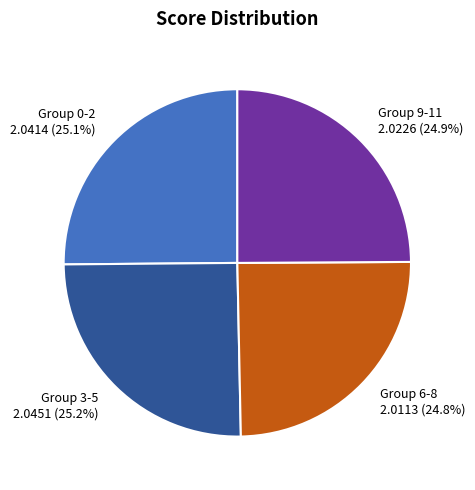

Does any single category account for the majority?

No